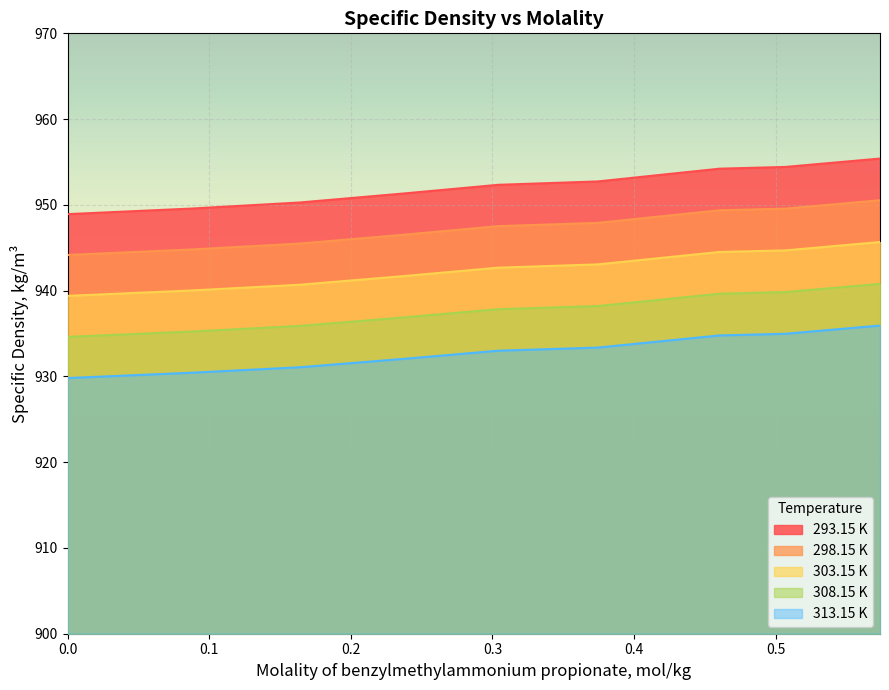

Rank the series at 0.30418 from highest to lowest value.

293.15 K, 298.15 K, 303.15 K, 308.15 K, 313.15 K